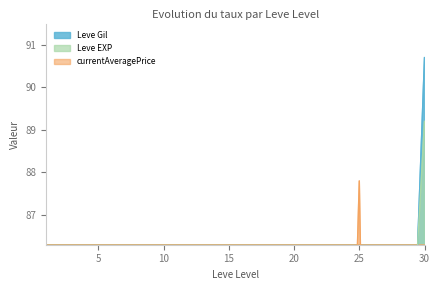

After their last crossing, which series has the higher values: currentAveragePrice or Leve EXP?

Leve EXP